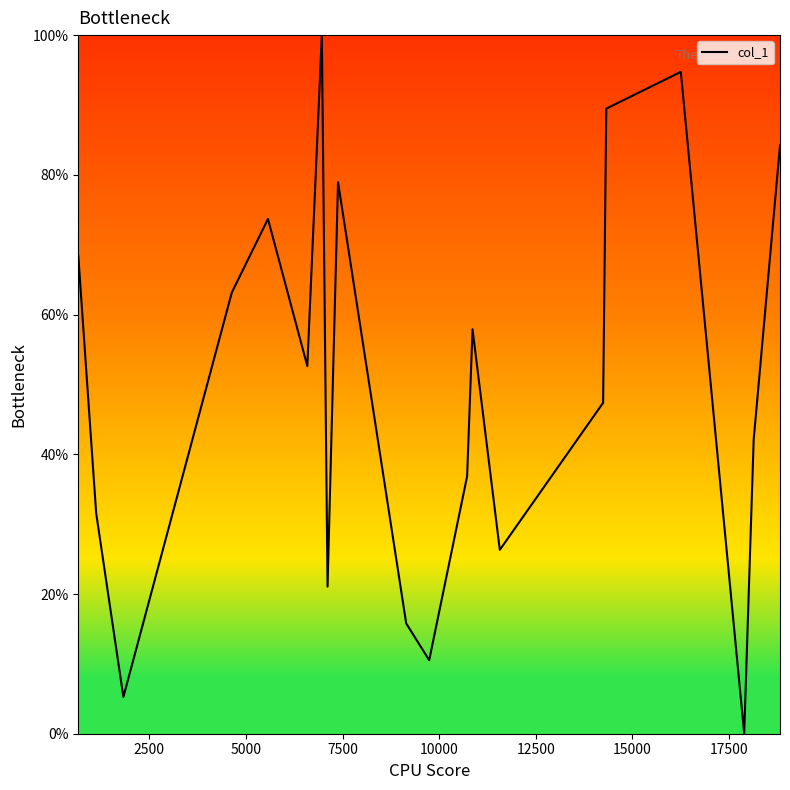

What is the maximum value shown in the chart?

100.0